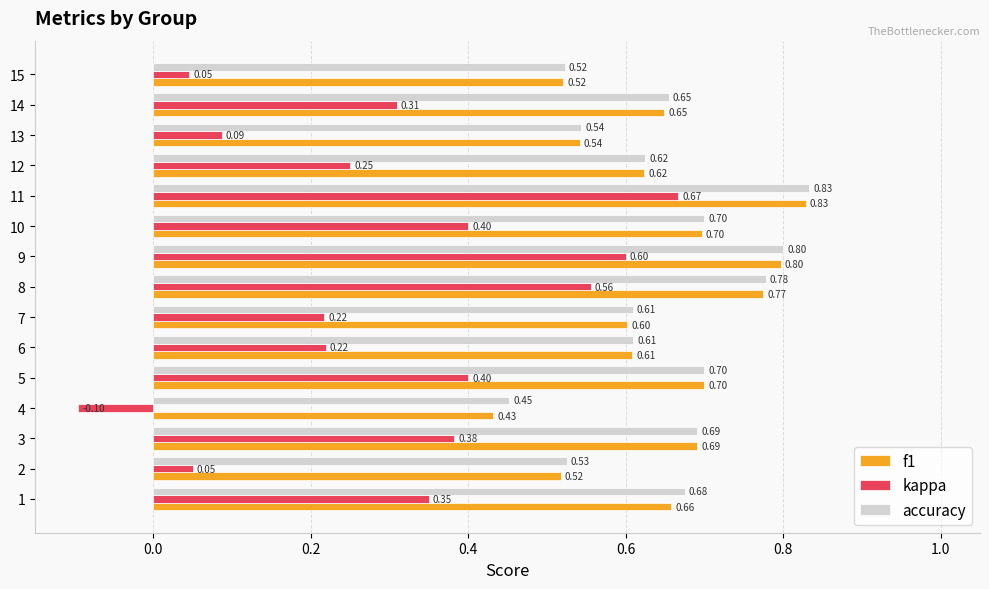

What is the sum of the f1 values at 9 and 12?

1.4